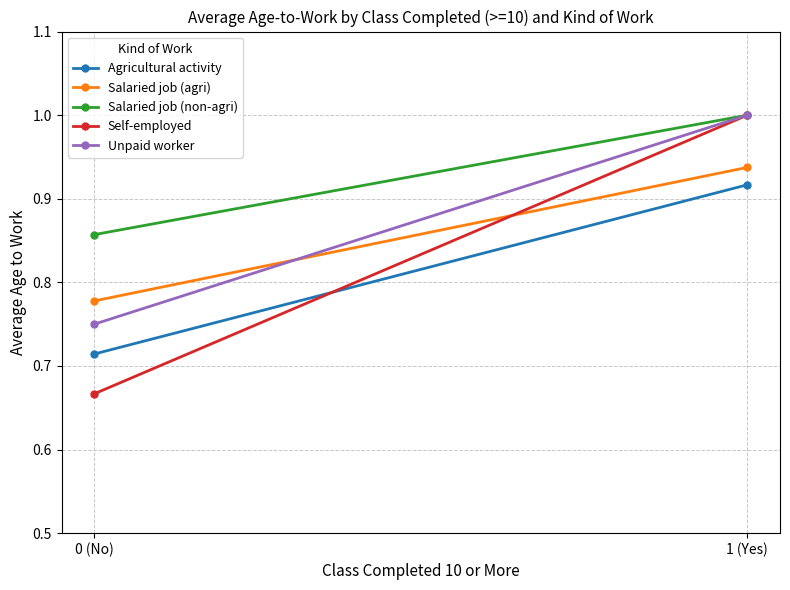

Rank the series by their average value, from lowest to highest.

Agricultural activity, Self-employed, Salaried job (agri), Unpaid worker, Salaried job (non-agri)